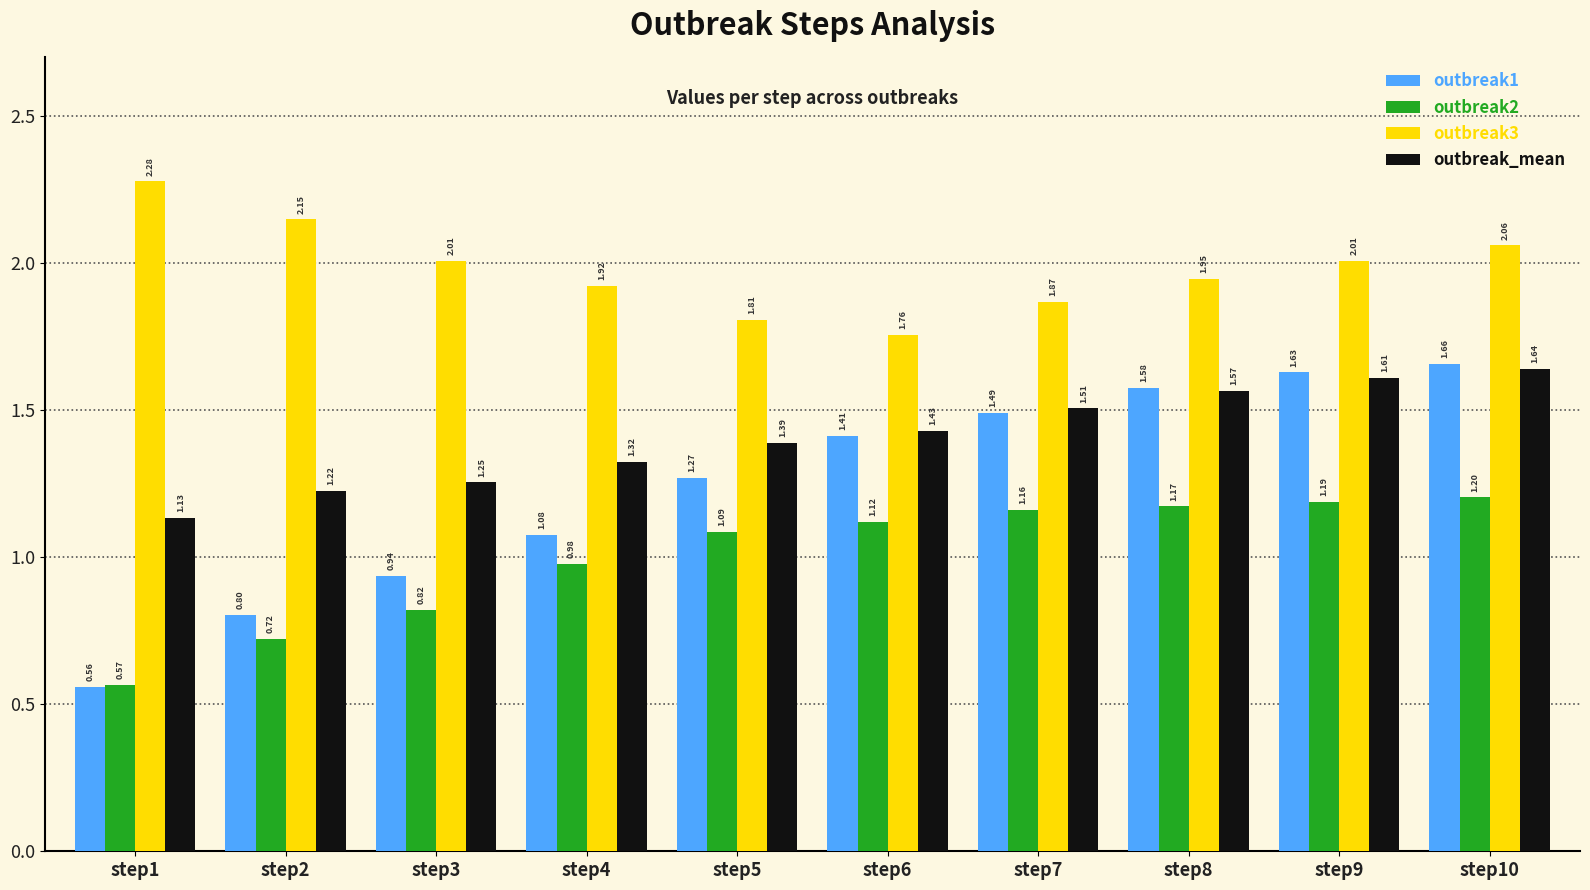

At how many categories does at least one series exceed 0?

10